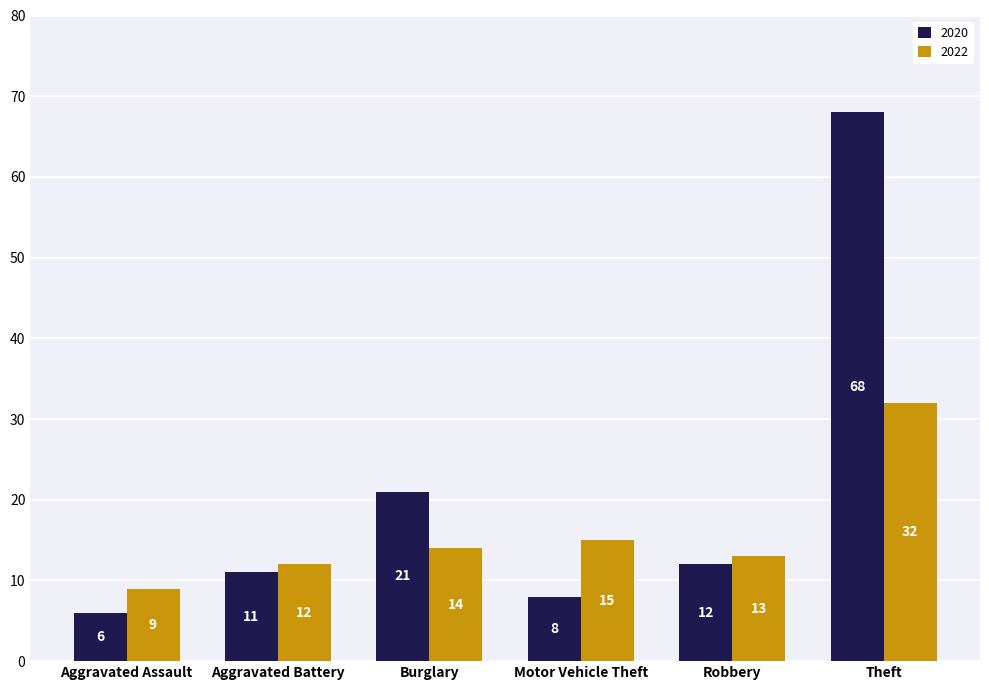

The value of 2020 at Aggravated Battery is 11. True or false?

True